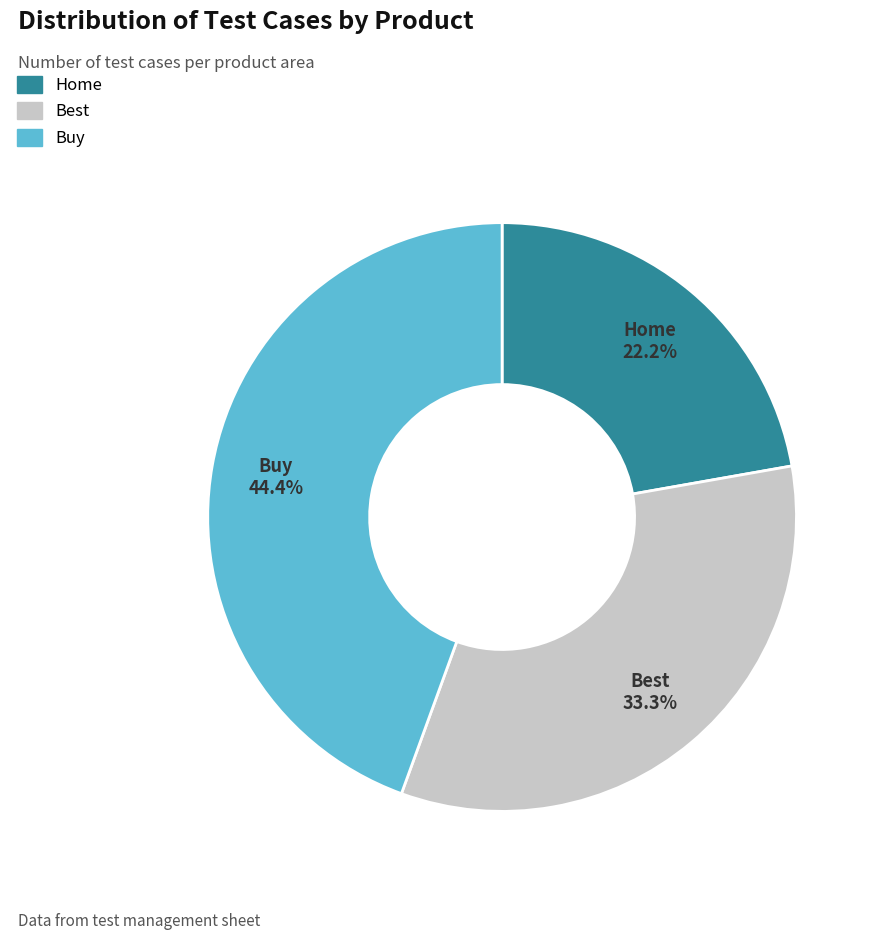

What percentage do Home and Best together represent?

55.6%